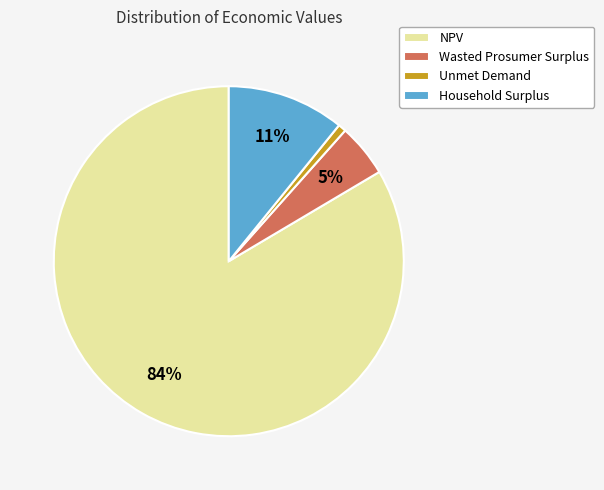

Combined, do Wasted Prosumer Surplus and NPV account for over 50%?

Yes